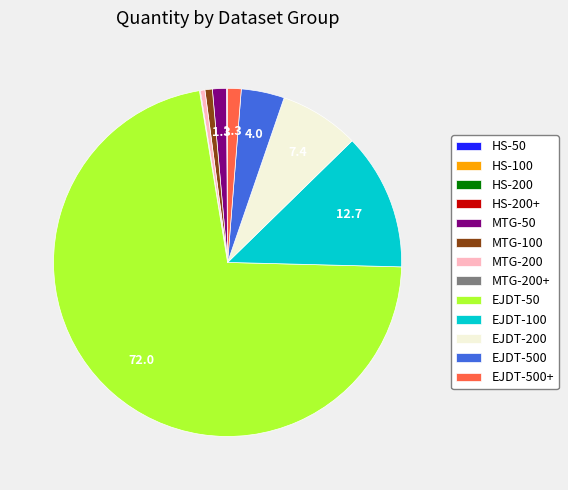

The EJDT-50 slice represents 72% of the pie. True or false?

True